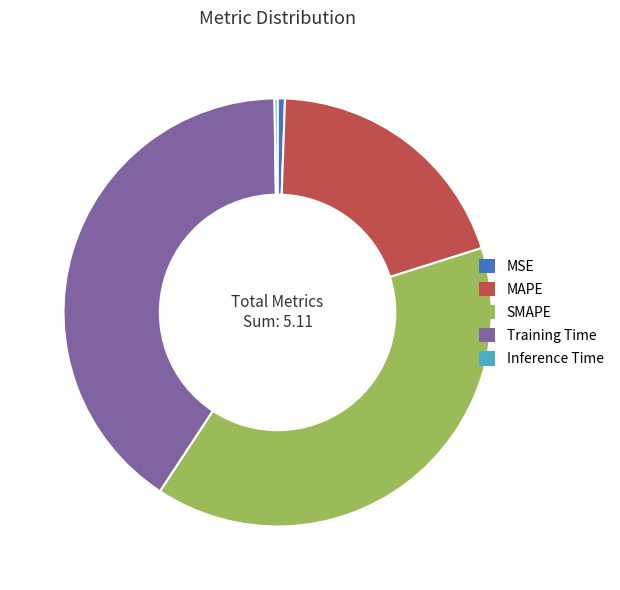

Which slice is the largest?

Training Time